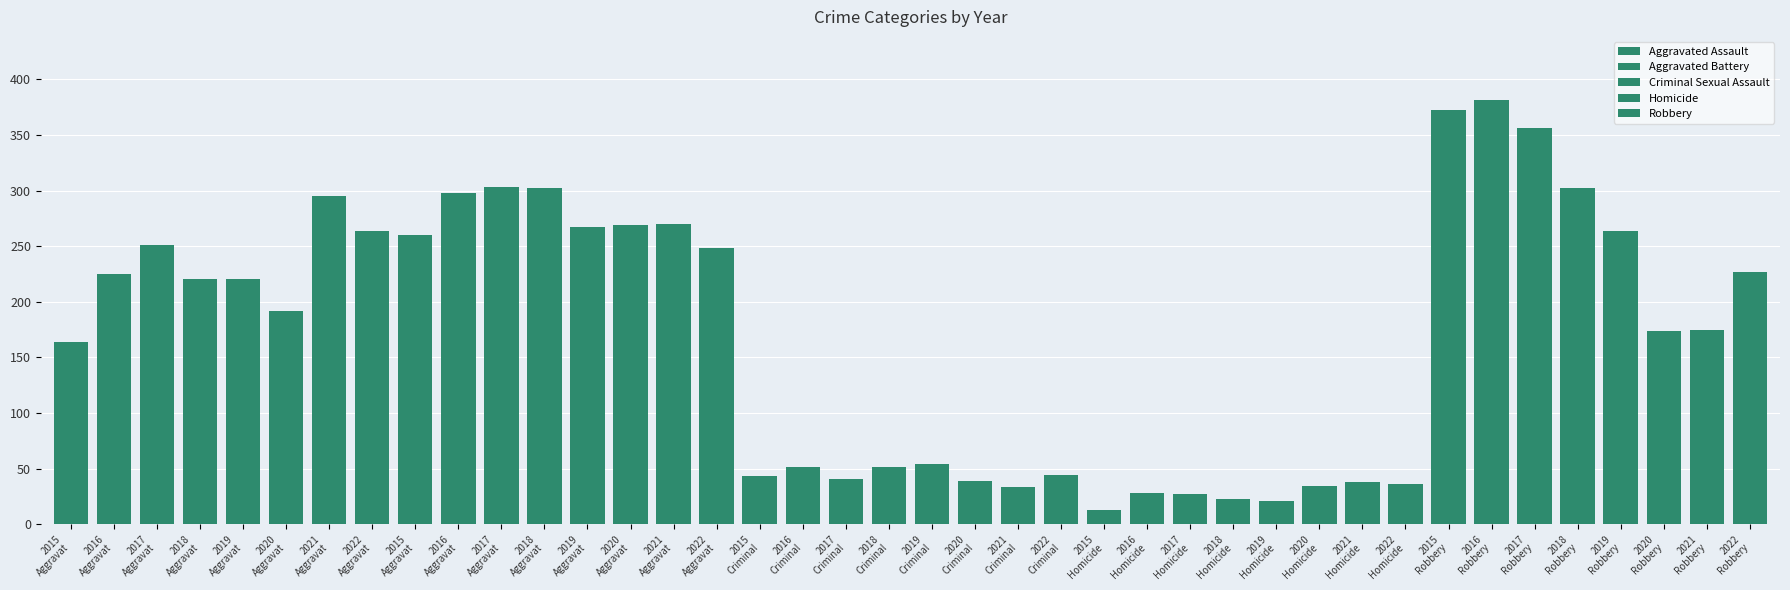

Which series has the widest spread of values?

Robbery